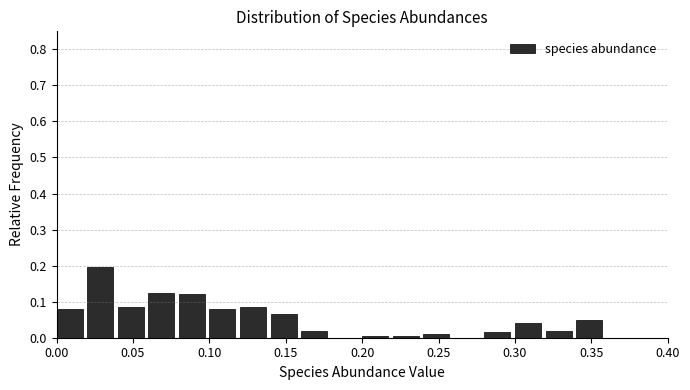

How tall is the bar that spans 0.34 to 0.36 on the x-axis? The values are not printed on the chart, so give them approximately, as read against the axis.

0.05